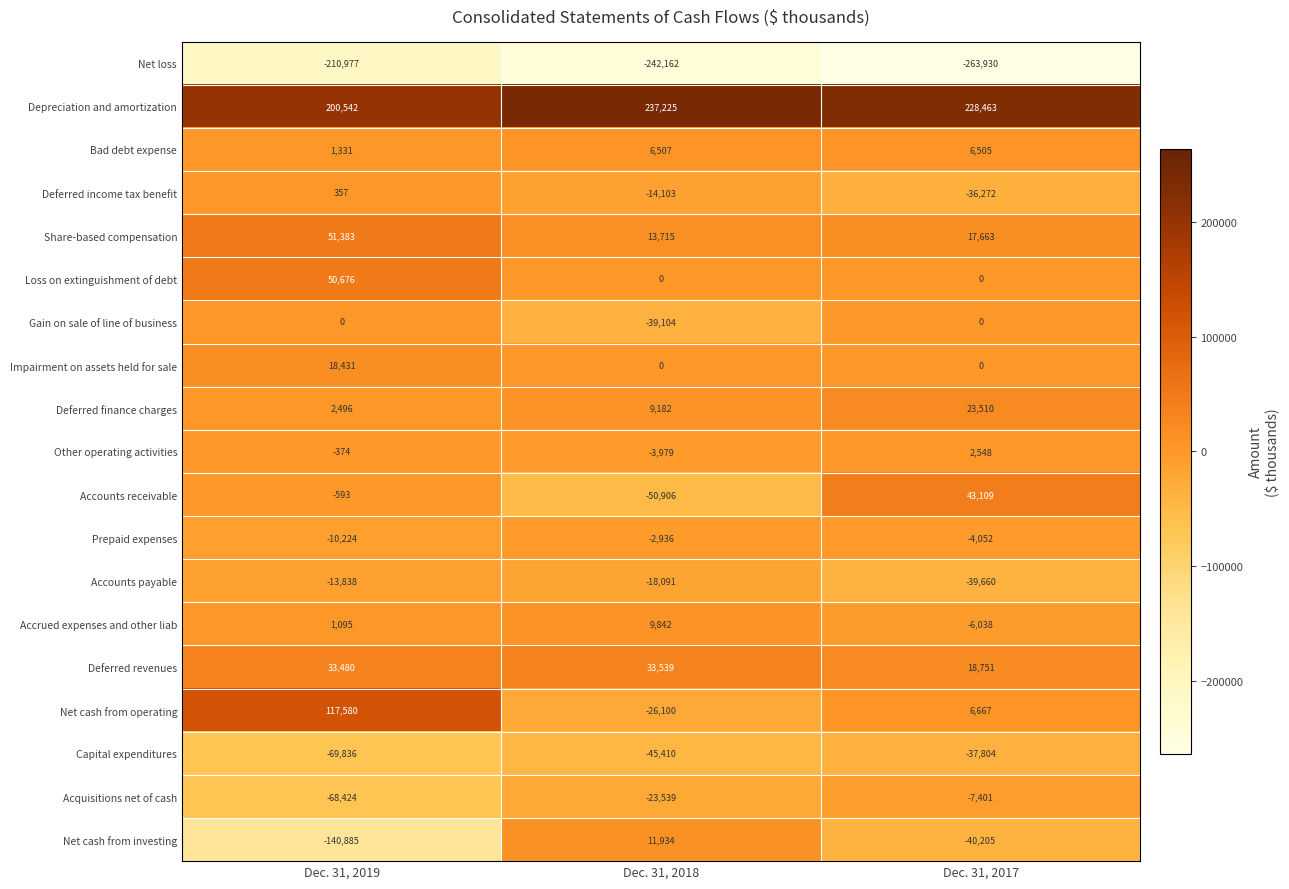

What is the difference between the highest and lowest values at Dec. 31, 2017?

492393